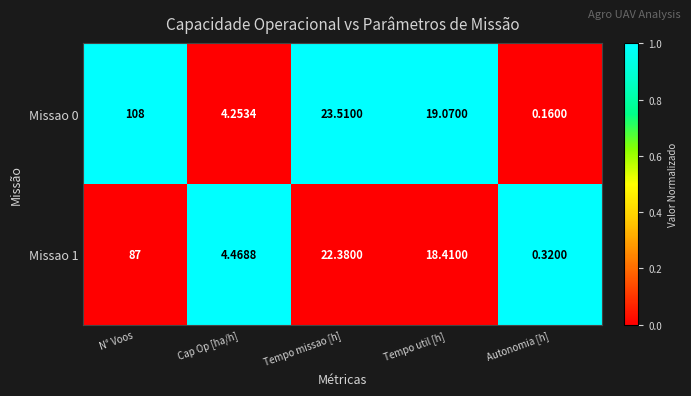

What is the difference between the highest and lowest values at Tempo missao [h]?

1.1